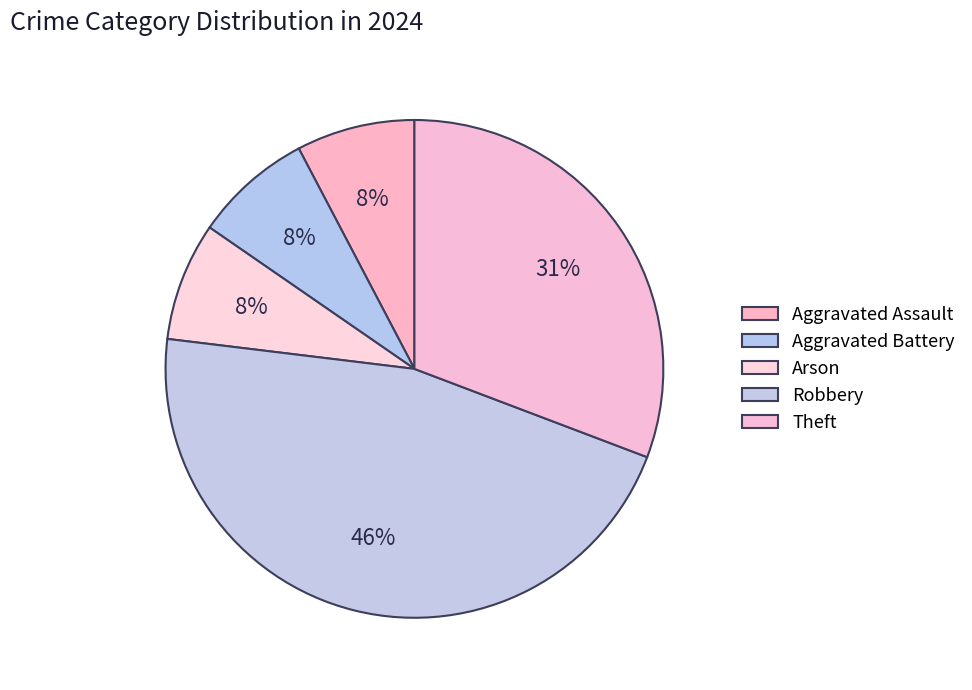

Count the number of slices in the pie.

5